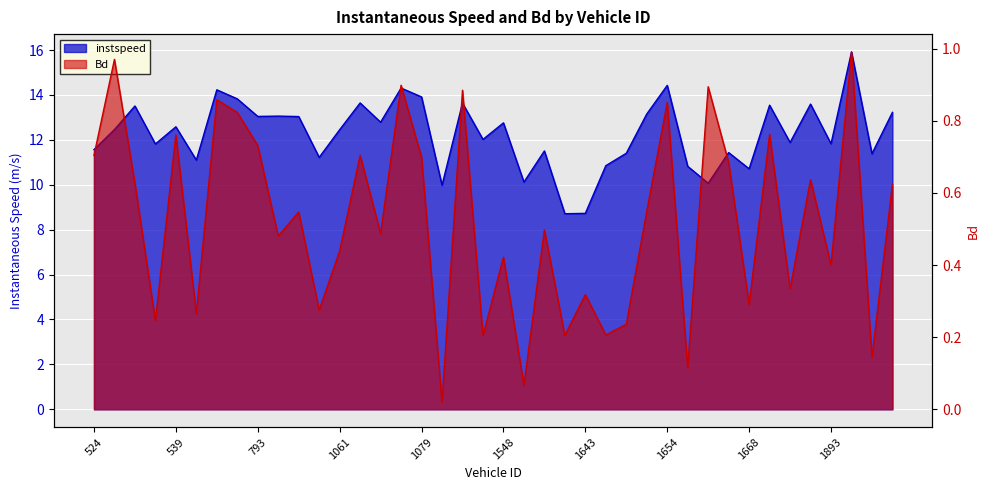

At 527, list the series in order from smallest to largest.

Bd, instspeed